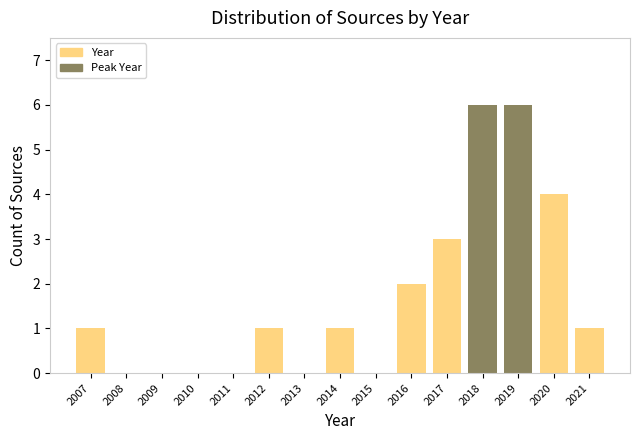

Reading right to left, what are all the values shown in this chart?

2021=1	2020=4	2019=6	2018=6	2017=3	2016=2	2015=0	2014=1	2013=0	2012=1	2011=0	2010=0	2009=0	2008=0	2007=1